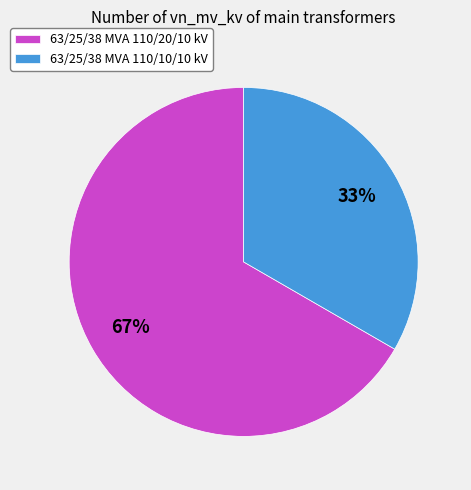

Do 63/25/38 MVA 110/20/10 kV and 63/25/38 MVA 110/10/10 kV together represent more than half of the pie?

Yes